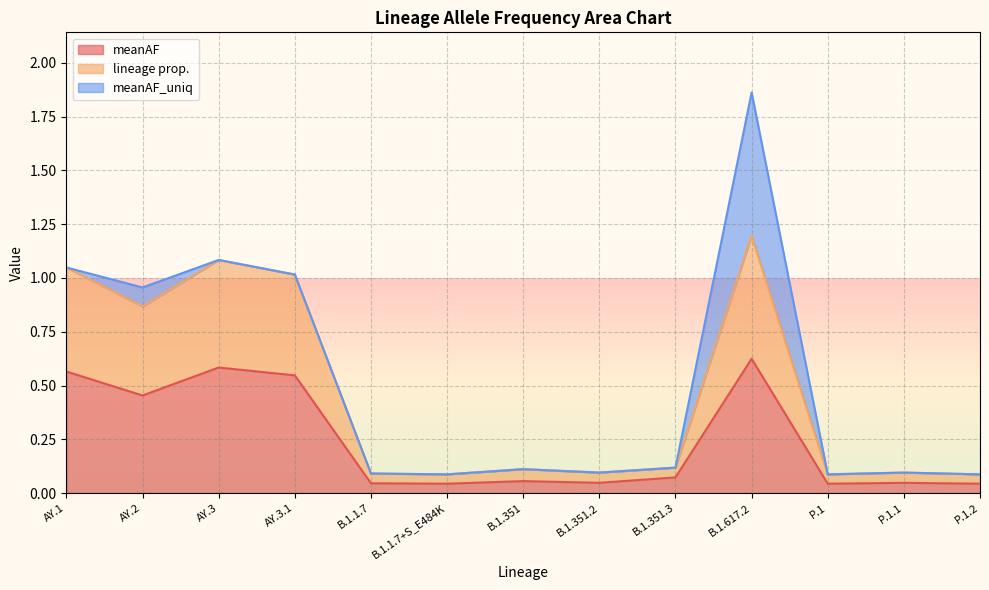

At which category is the sum across all series the highest?

B.1.617.2